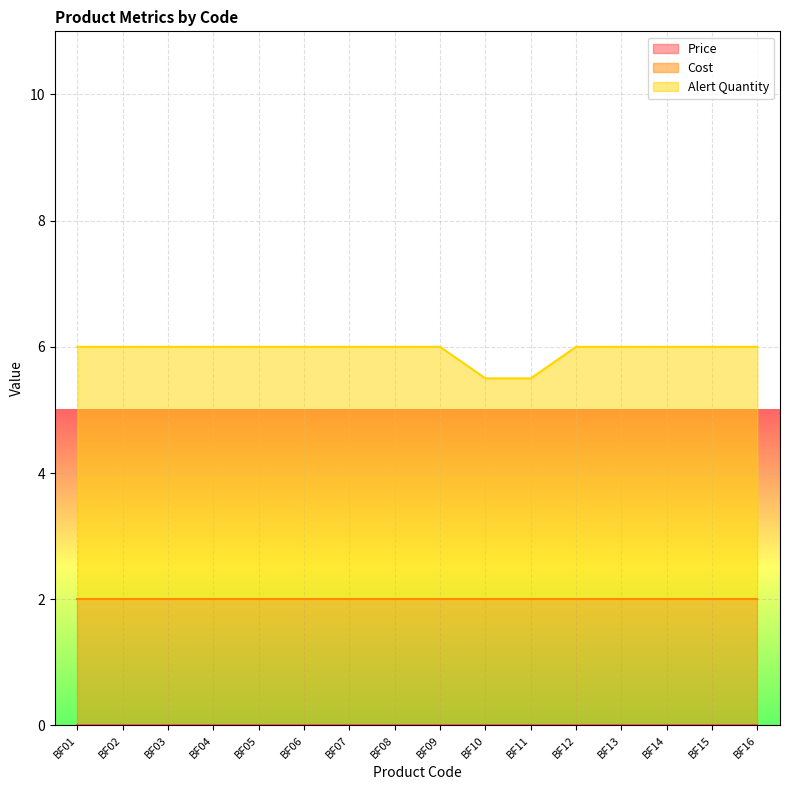

Does the chart display data point markers on the line(s)?

No